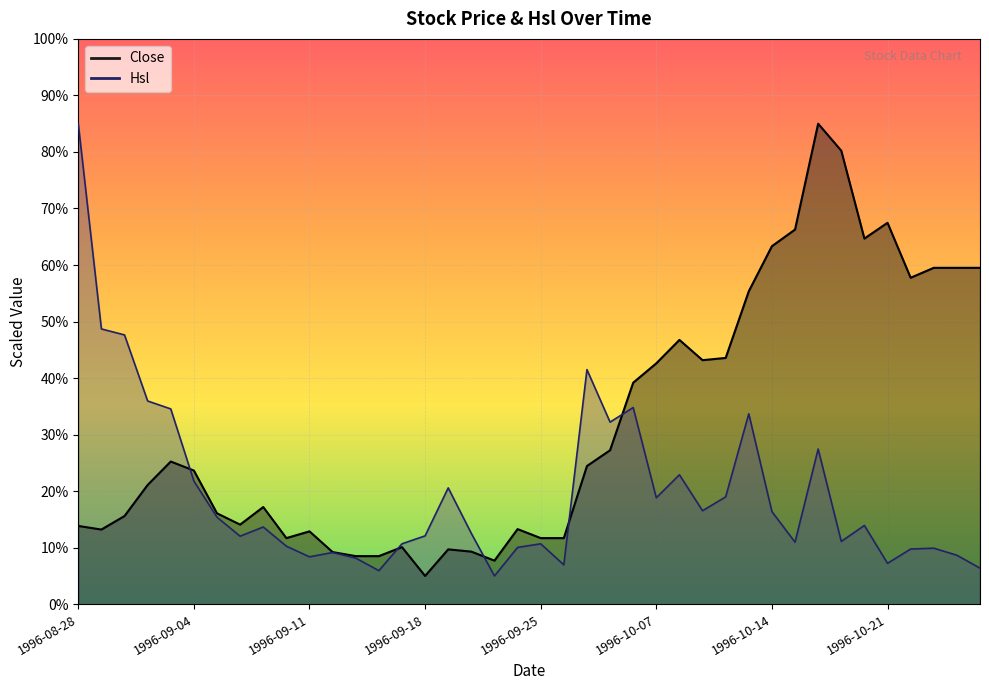

Which series has the largest range (max minus min)?

Close